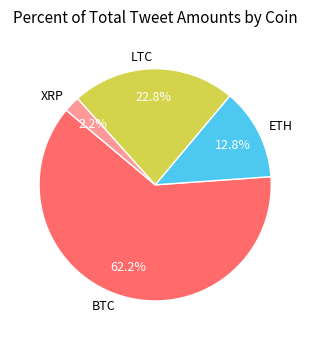

Which category accounts for the majority?

BTC